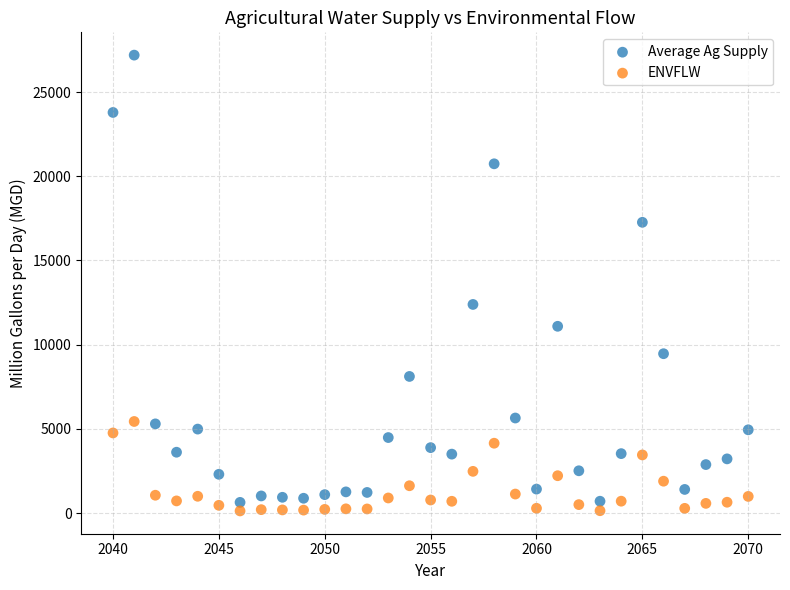

Which series has the widest spread of Y values?

Average Ag Supply